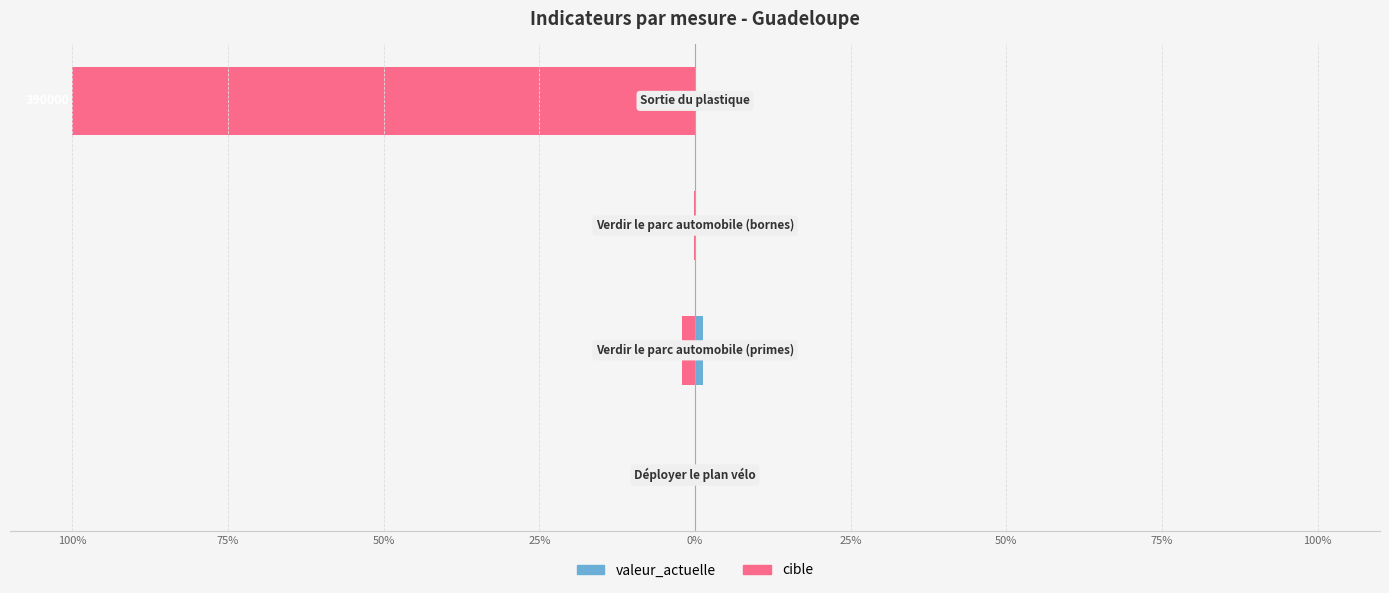

How many bars are there in total?

8